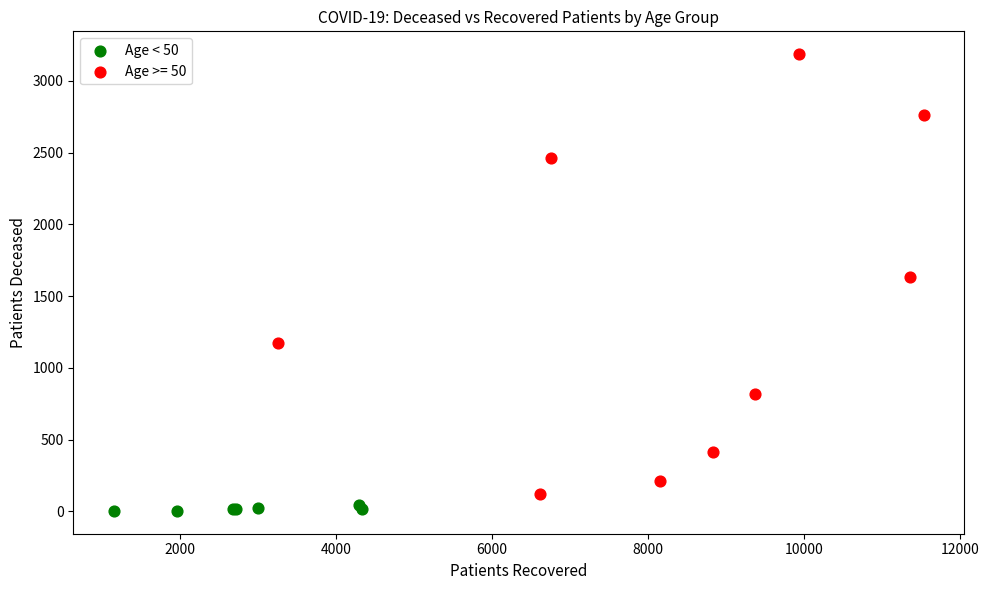

Which series has the largest Y range (max minus min)?

Age >= 50